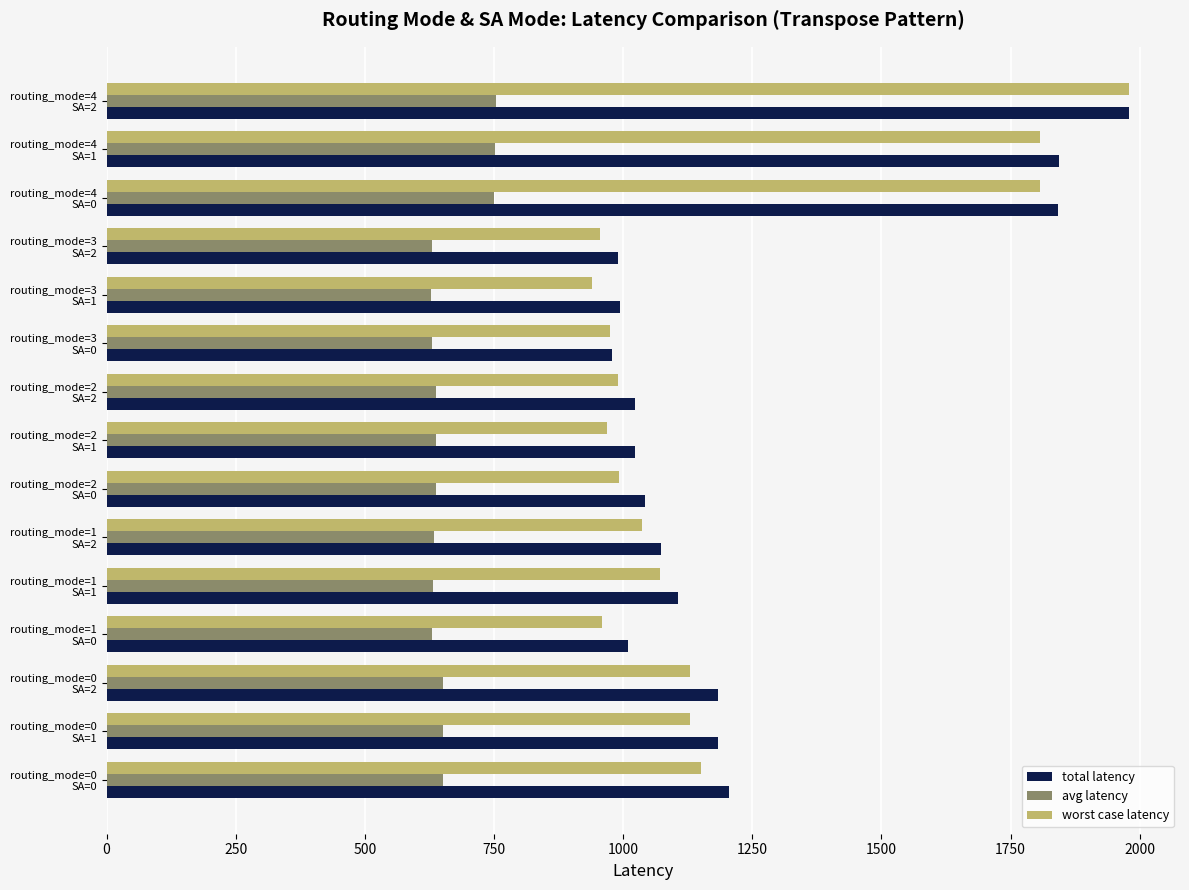

Count the number of categories in the chart.

15